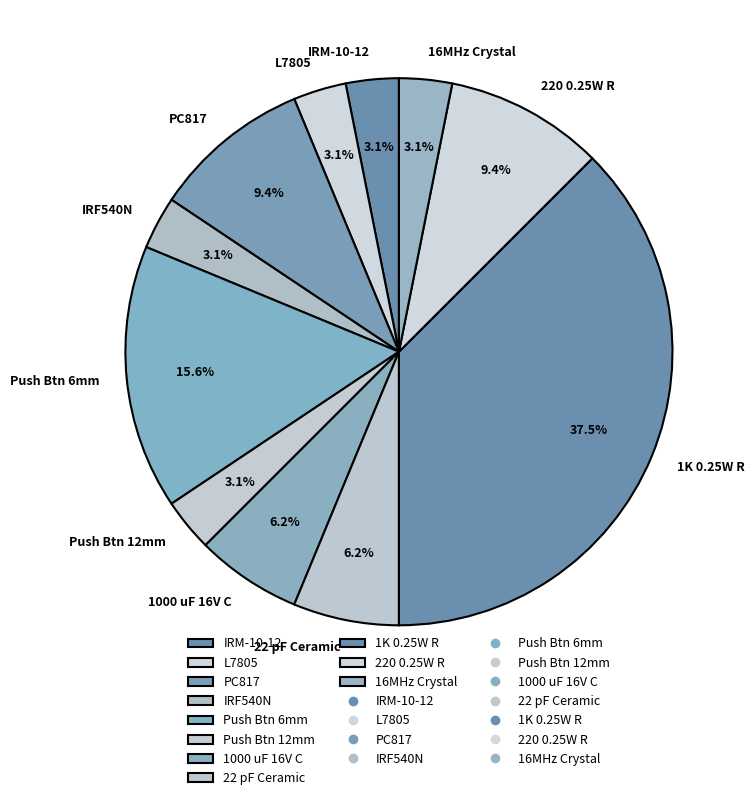

Is there a majority slice in this chart?

No